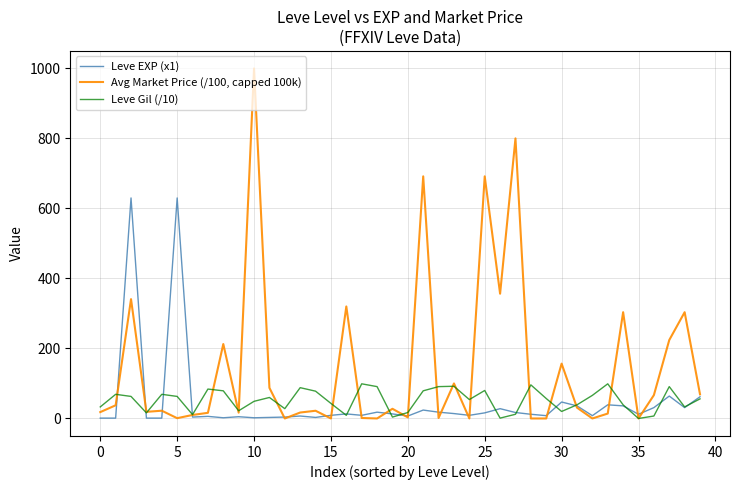

Which series has the widest spread of values?

Avg Market Price (/100, capped 100k)